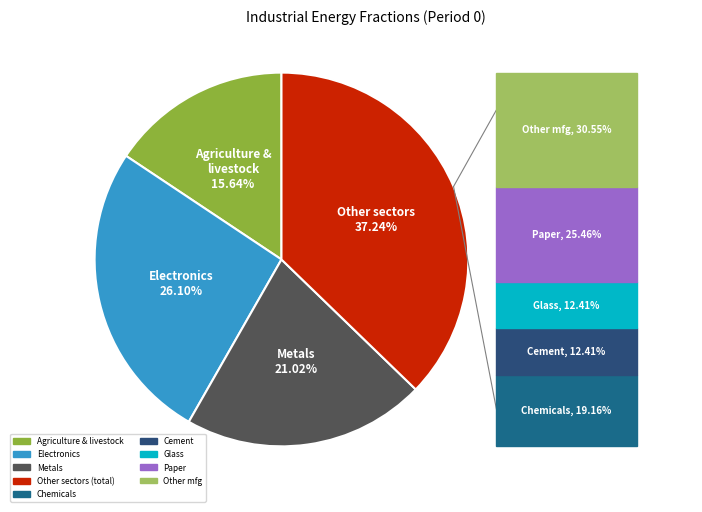

Does any single category account for the majority?

No